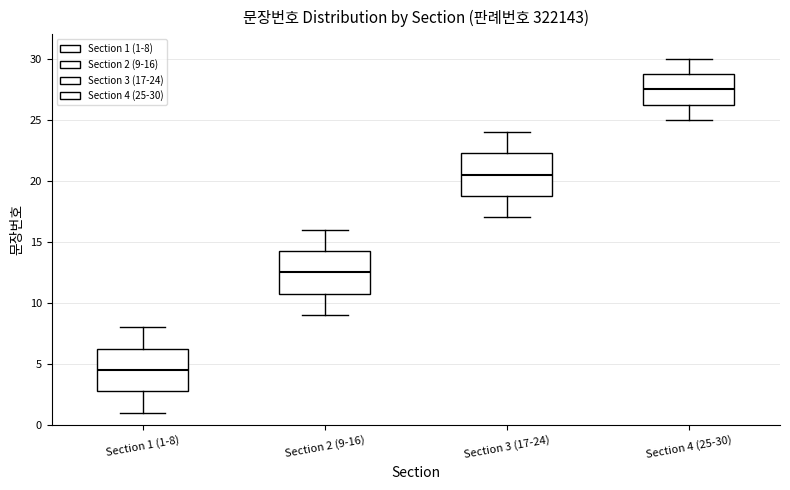

Which box's median line is the highest?

Section 4 (25-30)